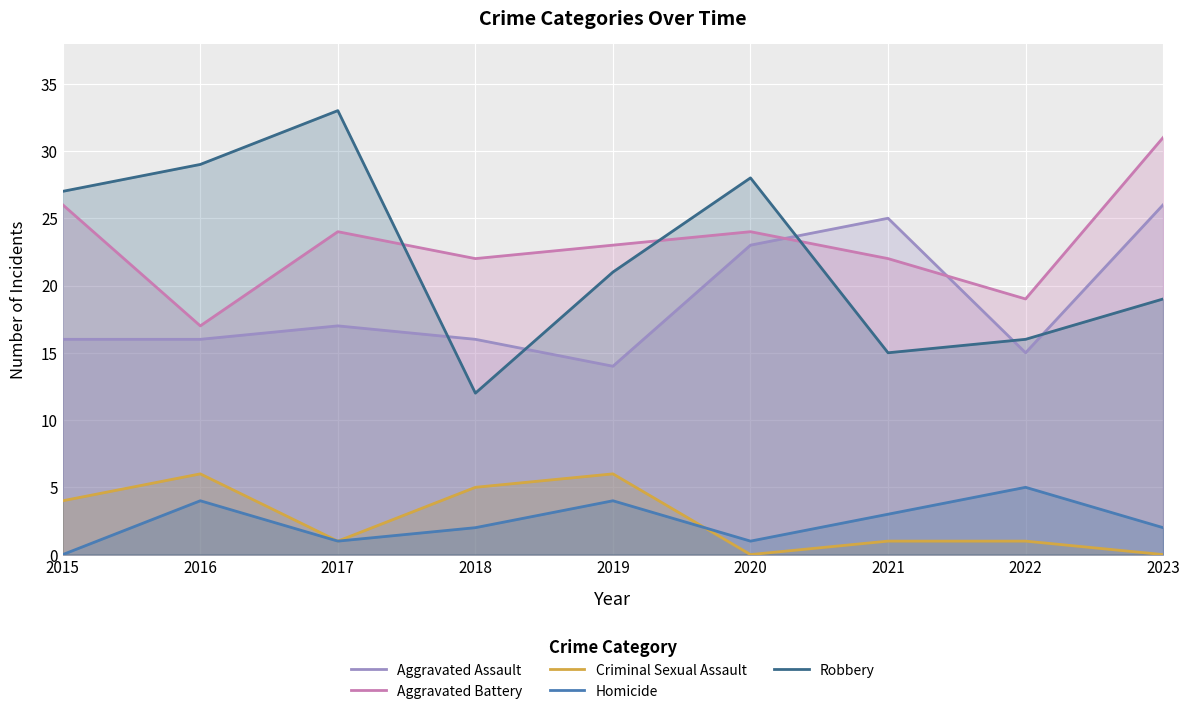

The value of Homicide at 2019 is 7. True or false?

False